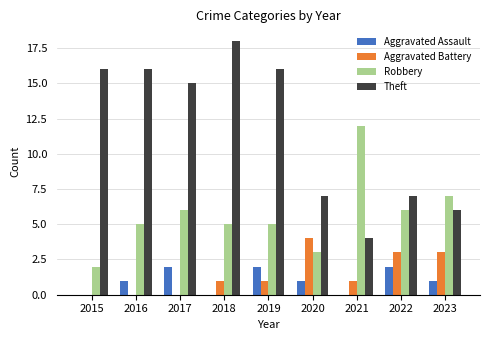

Are the bars horizontal?

No